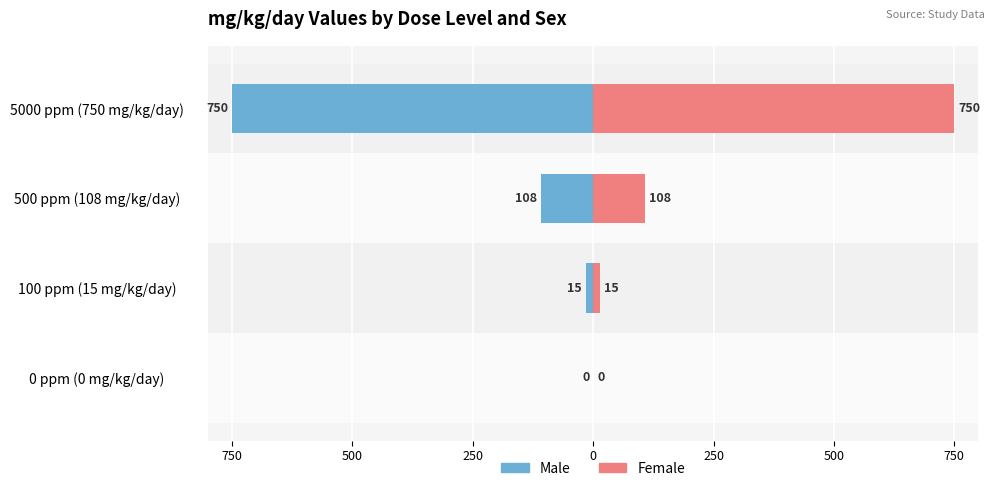

Which series has the largest total across all categories?

Female